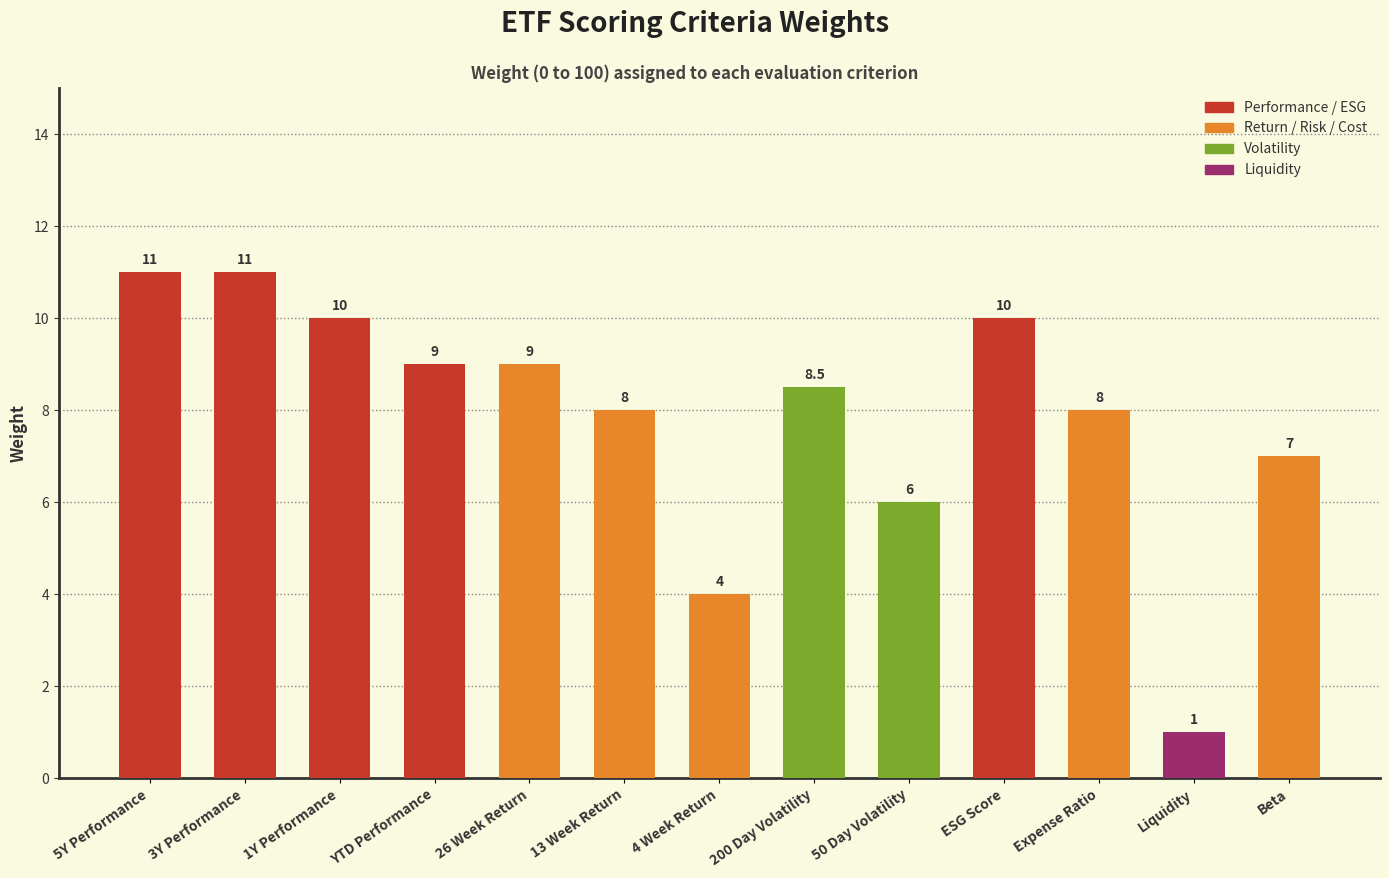

How many data points does each series have?

13